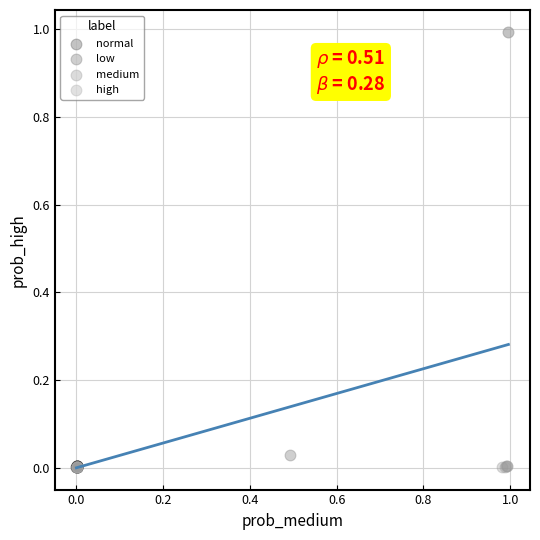

Which series contains the highest Y value?

medium